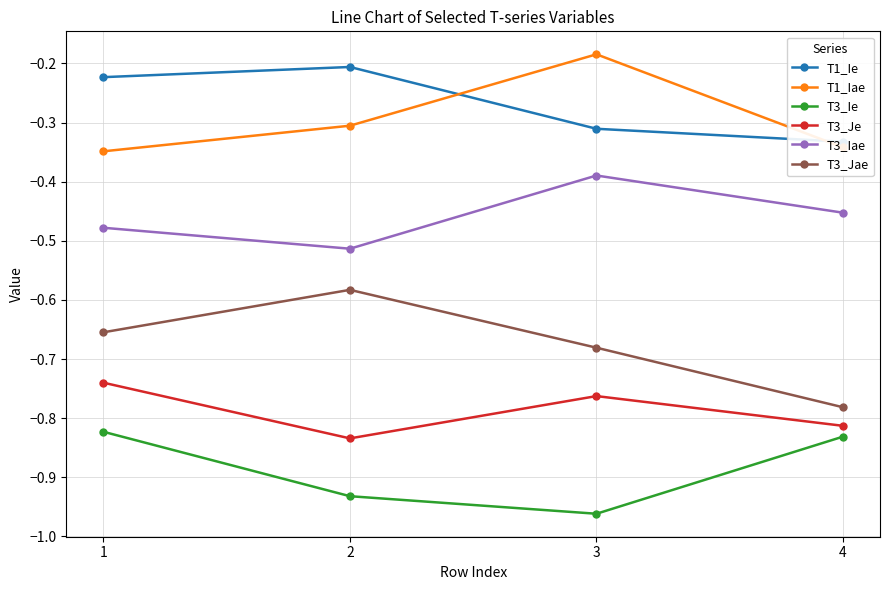

How many lines are shown in the chart?

6